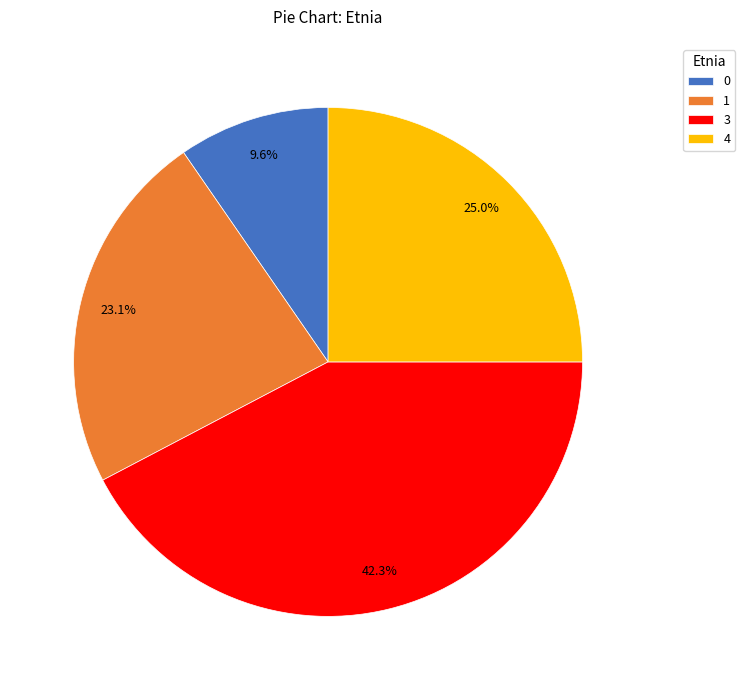

To the nearest percent, what is the difference between the largest and smallest slice percentages?

33%